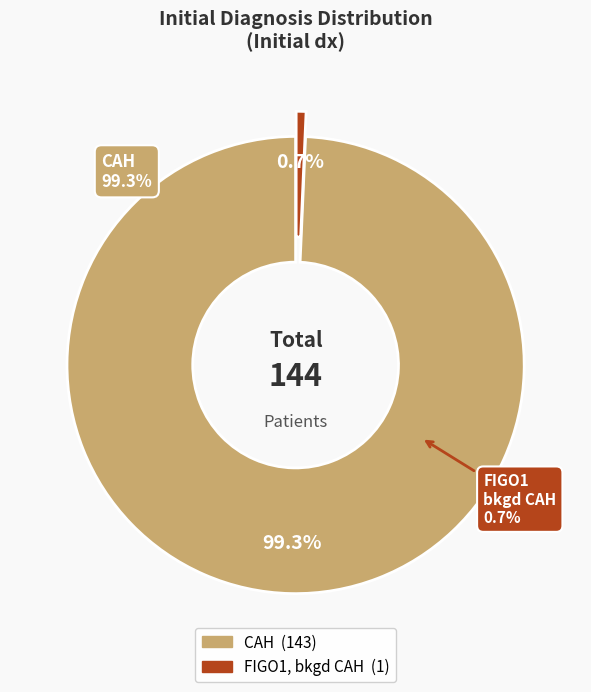

The FIGO1, bkgd CAH slice represents 1% of the pie. True or false?

True